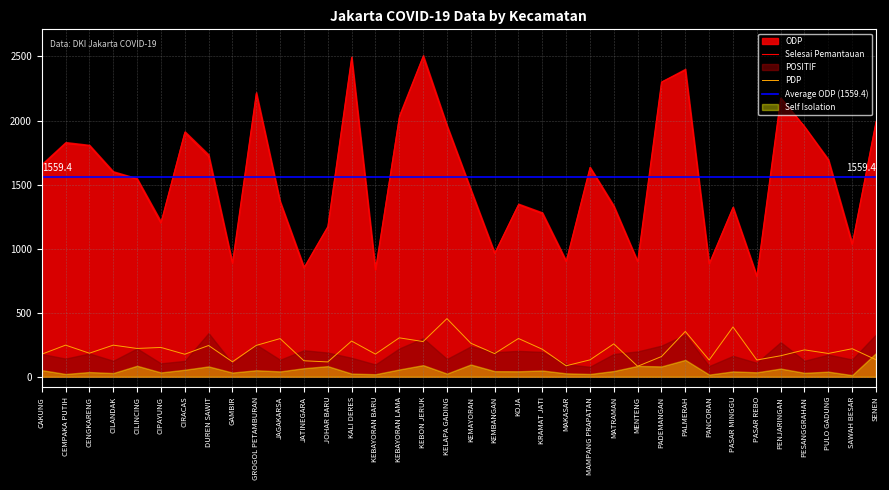

What is the total value across all series at CILANDAK?

3599